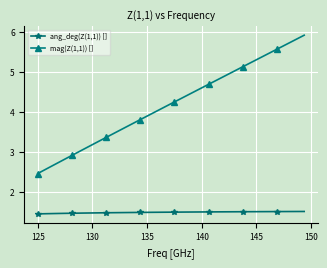

What is the minimum value for mag(Z(1,1)) []?

2.5